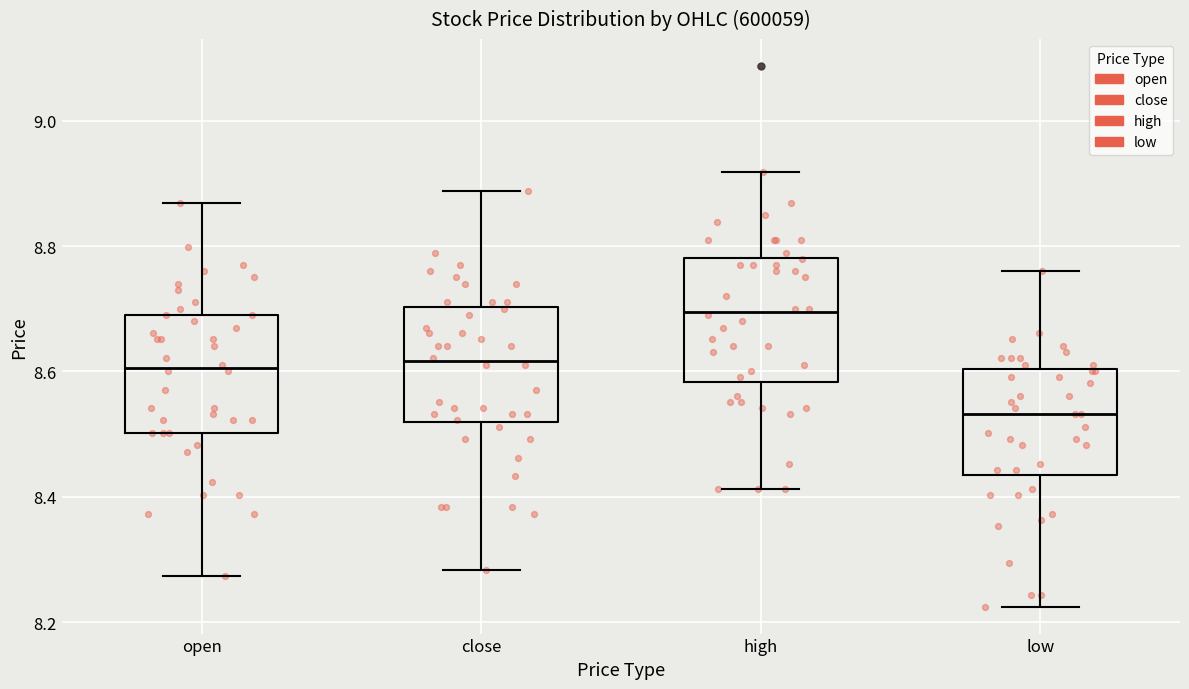

Which box's median line is the highest?

high